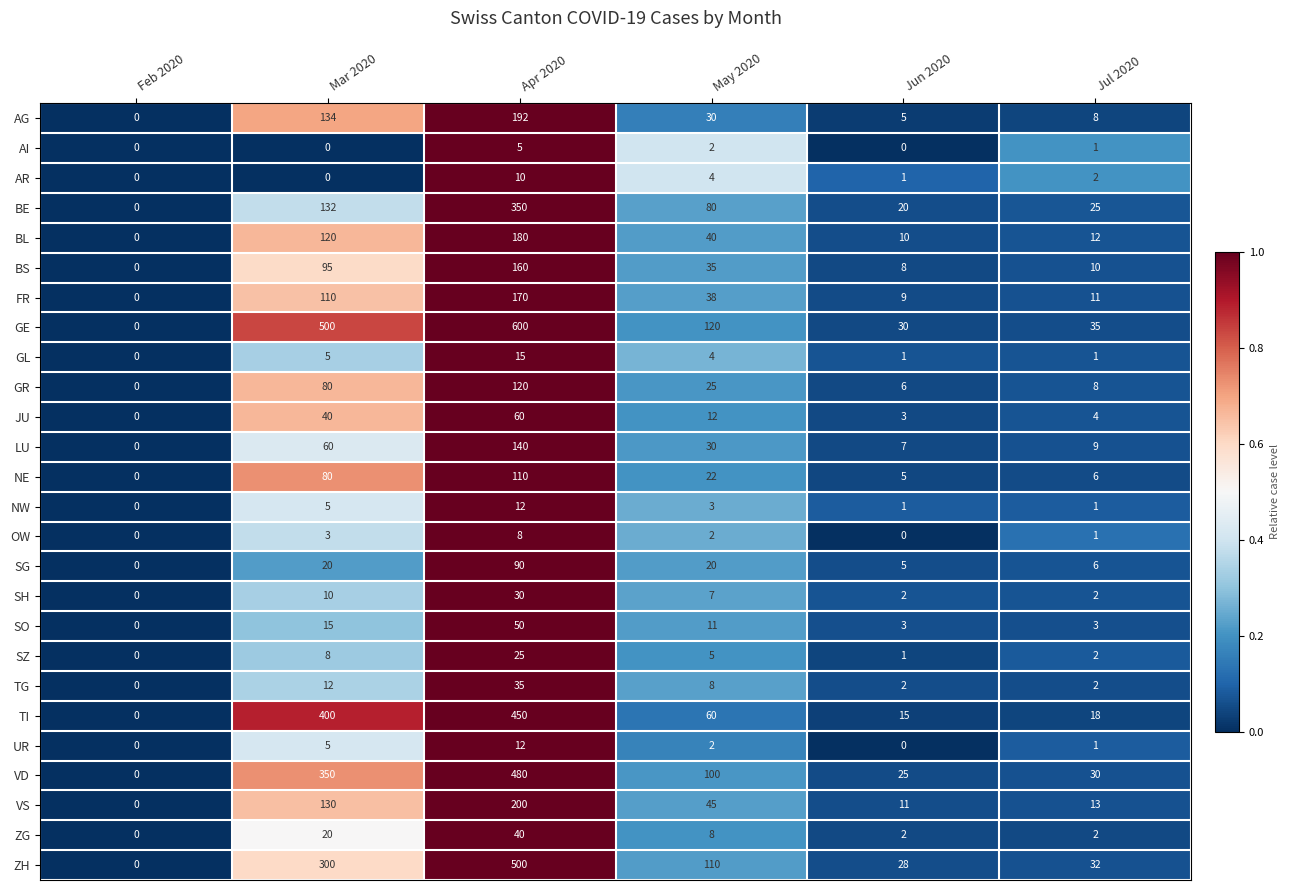

Which category has the lowest value in the GR series?

Feb 2020